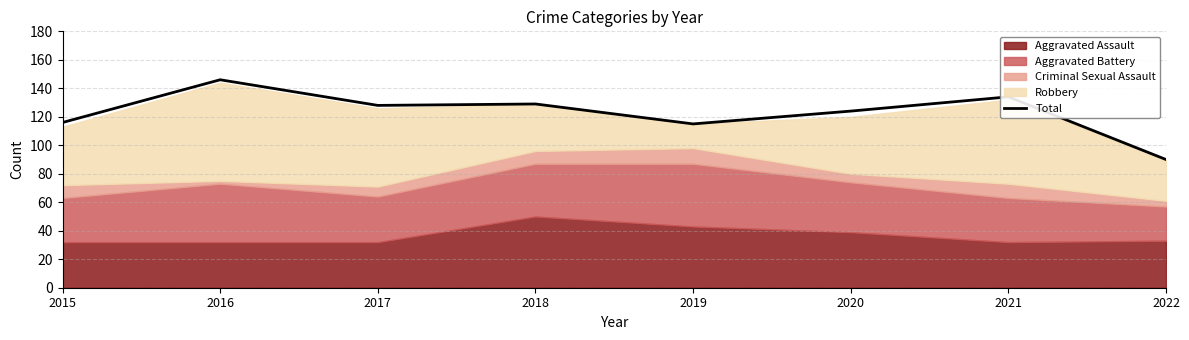

Where is the data nearest to the value 118?

2015